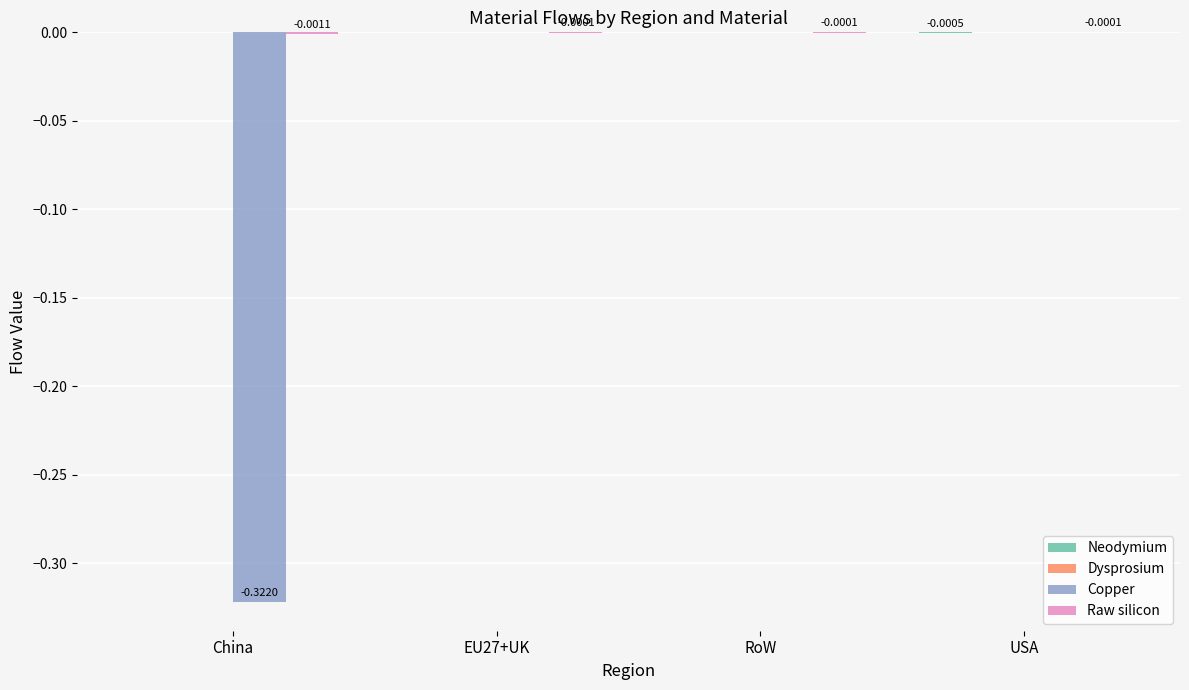

Which category has the lowest value in the Neodymium series?

USA